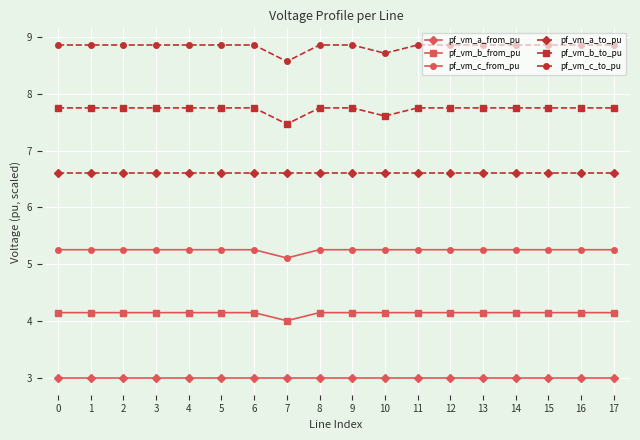

Reading left to right, what are all the values shown in this chart?

pf_vm_a_from_pu: 0=3.0	1=3.0	2=3.0	3=3.0	4=3.0	5=3.0	6=3.0	7=3.0	8=3.0	9=3.0	10=3.0	11=3.0	12=3.0	13=3.0	14=3.0	15=3.0	16=3.0	17=3.0
pf_vm_b_from_pu: 0=4.2	1=4.2	2=4.2	3=4.2	4=4.2	5=4.2	6=4.2	7=4.0	8=4.2	9=4.2	10=4.2	11=4.2	12=4.2	13=4.2	14=4.2	15=4.2	16=4.2	17=4.2
pf_vm_c_from_pu: 0=5.3	1=5.3	2=5.3	3=5.3	4=5.3	5=5.3	6=5.3	7=5.1	8=5.3	9=5.3	10=5.3	11=5.3	12=5.3	13=5.3	14=5.3	15=5.3	16=5.3	17=5.3
pf_vm_a_to_pu: 0=6.6	1=6.6	2=6.6	3=6.6	4=6.6	5=6.6	6=6.6	7=6.6	8=6.6	9=6.6	10=6.6	11=6.6	12=6.6	13=6.6	14=6.6	15=6.6	16=6.6	17=6.6
pf_vm_b_to_pu: 0=7.8	1=7.8	2=7.8	3=7.8	4=7.8	5=7.8	6=7.8	7=7.5	8=7.8	9=7.8	10=7.6	11=7.8	12=7.8	13=7.8	14=7.8	15=7.8	16=7.8	17=7.8
pf_vm_c_to_pu: 0=8.9	1=8.9	2=8.9	3=8.9	4=8.9	5=8.9	6=8.9	7=8.6	8=8.9	9=8.9	10=8.7	11=8.9	12=8.9	13=8.9	14=8.9	15=8.9	16=8.9	17=8.9